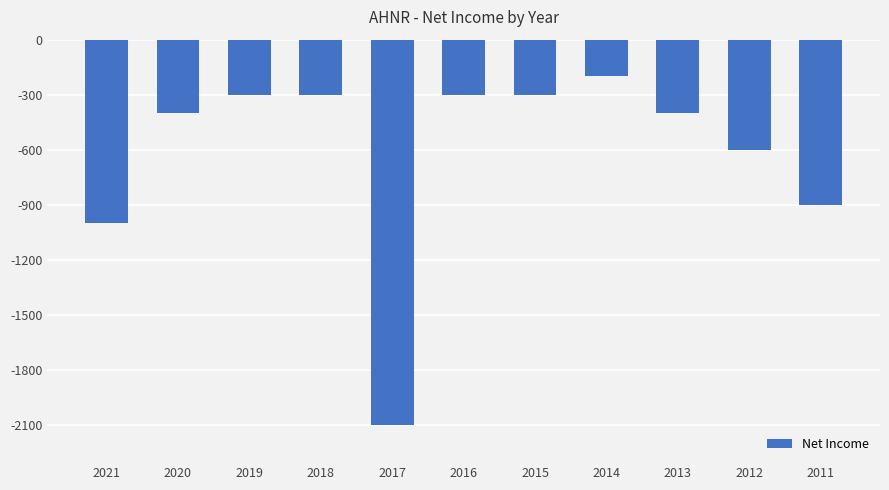

How many categories are shown in the chart?

11